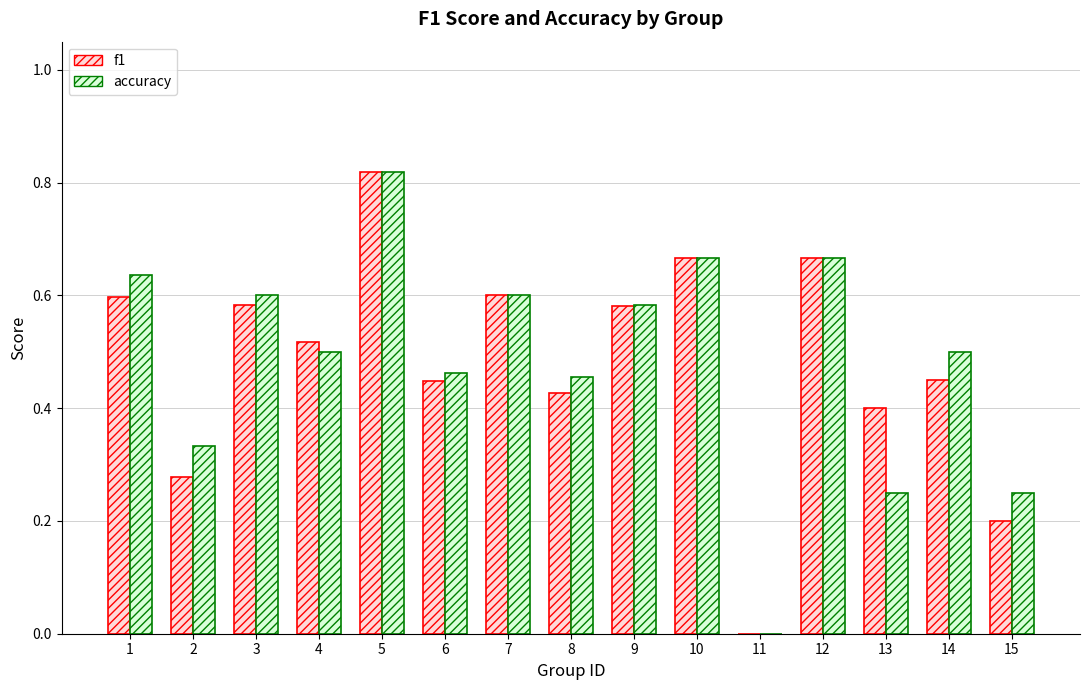

What is the sum of all accuracy values?

7.3